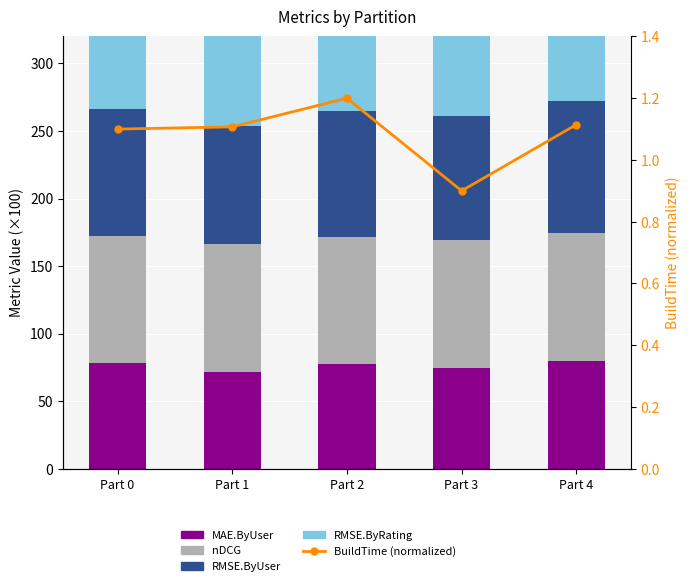

What is the difference between the maximum and minimum values in the RMSE.ByRating series?

11.8